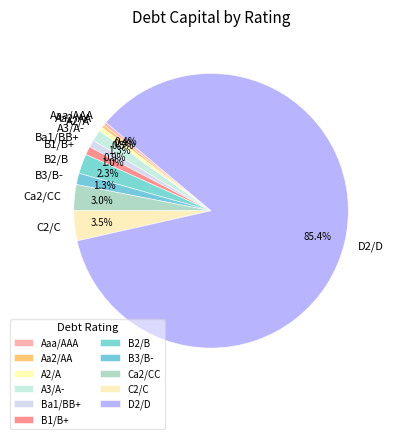

Is there any slice that represents more than half of the pie?

Yes